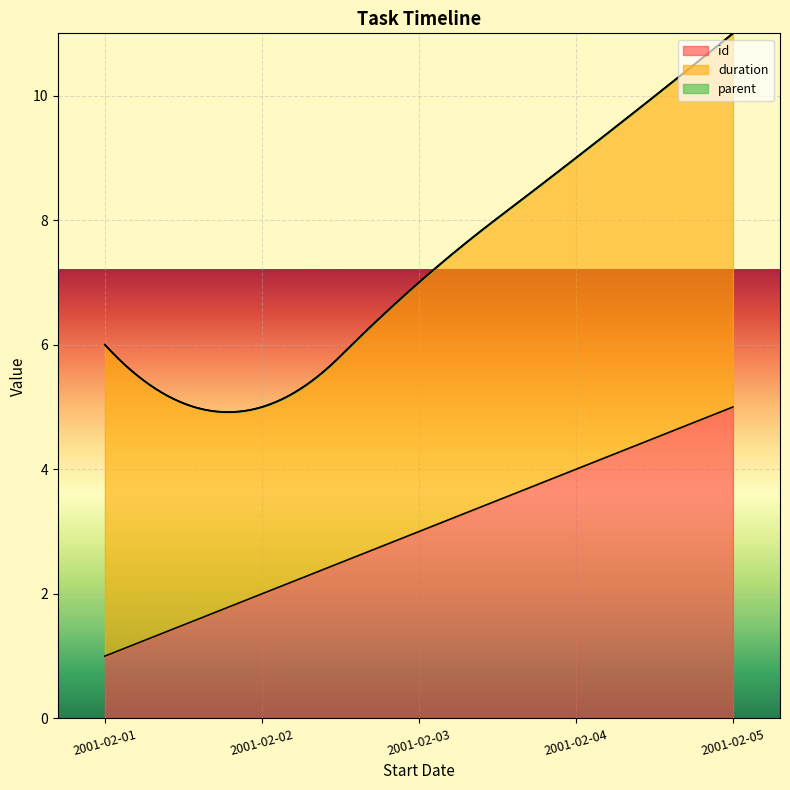

Reading left to right, list all the values displayed in this chart.

id: 2001-02-01=1	2001-02-02=2	2001-02-03=3	2001-02-04=4	2001-02-05=5
duration: 2001-02-01=5	2001-02-02=3	2001-02-03=4	2001-02-04=5	2001-02-05=6
parent: 2001-02-01=0	2001-02-02=0	2001-02-03=0	2001-02-04=0	2001-02-05=0